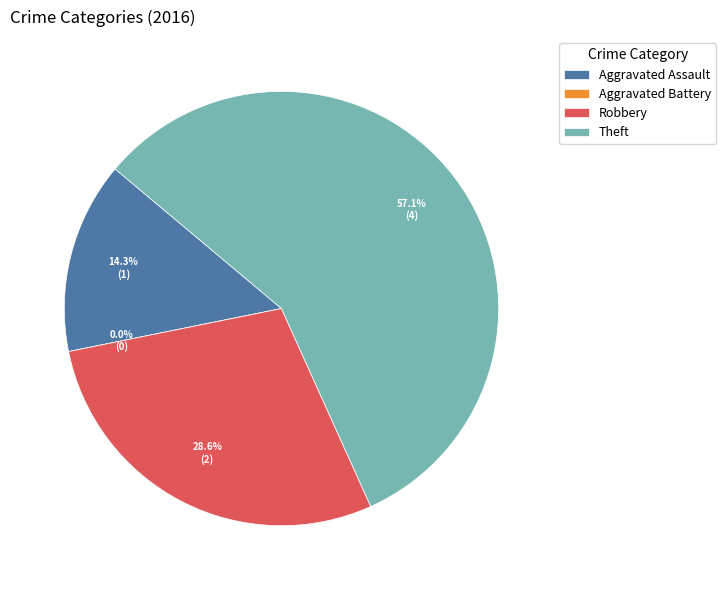

How many slices are in this pie chart?

4